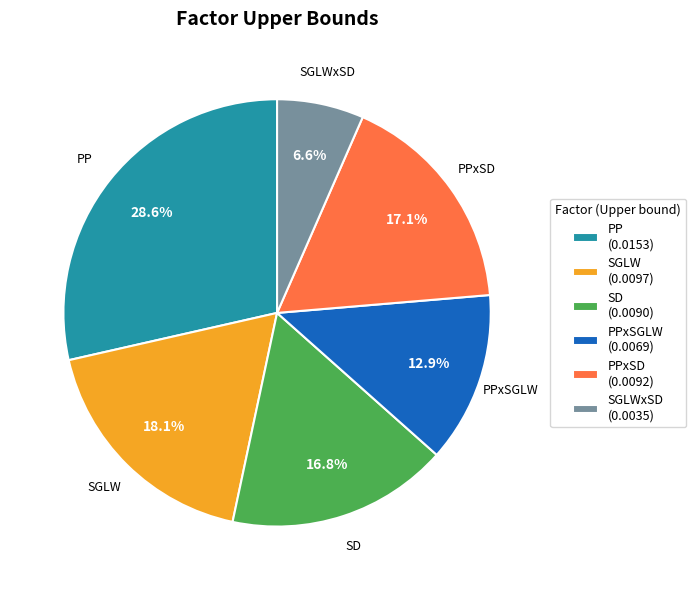

Is the sum of PPxSD and SGLW greater than half?

No